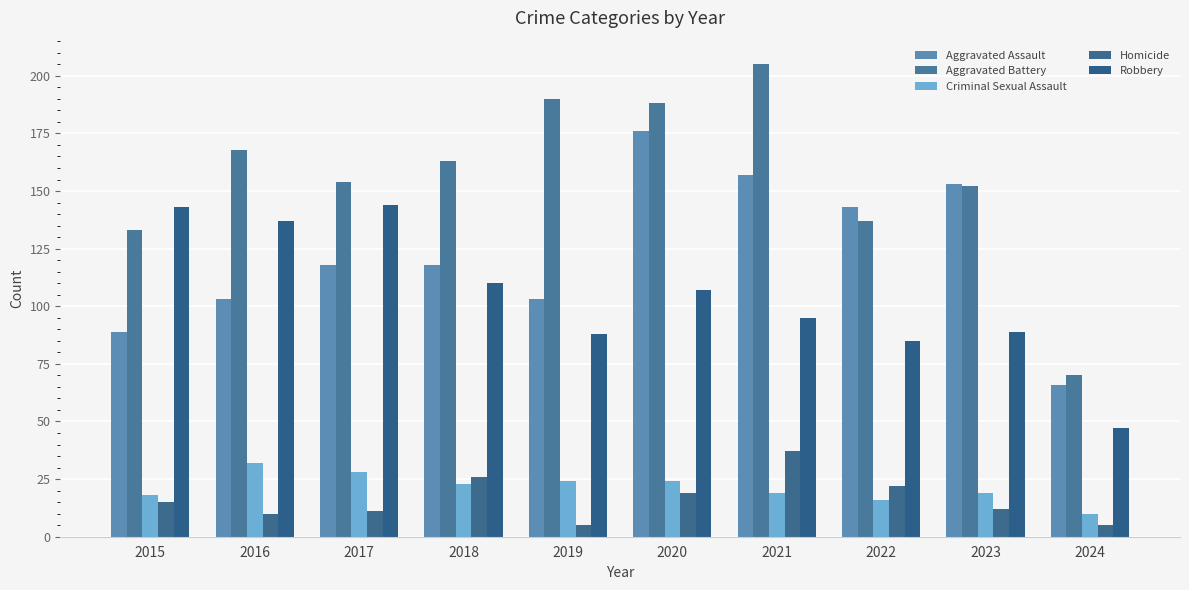

Rank the series at 2024 from lowest to highest value.

Homicide, Criminal Sexual Assault, Robbery, Aggravated Assault, Aggravated Battery